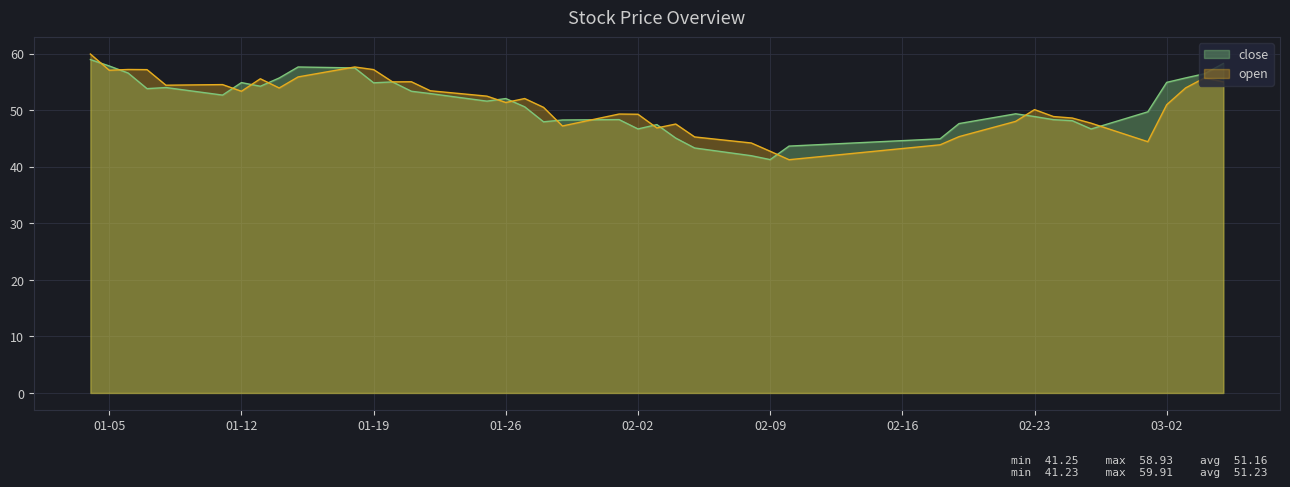

What is the spread (max minus min) of values at 01-26?

0.7